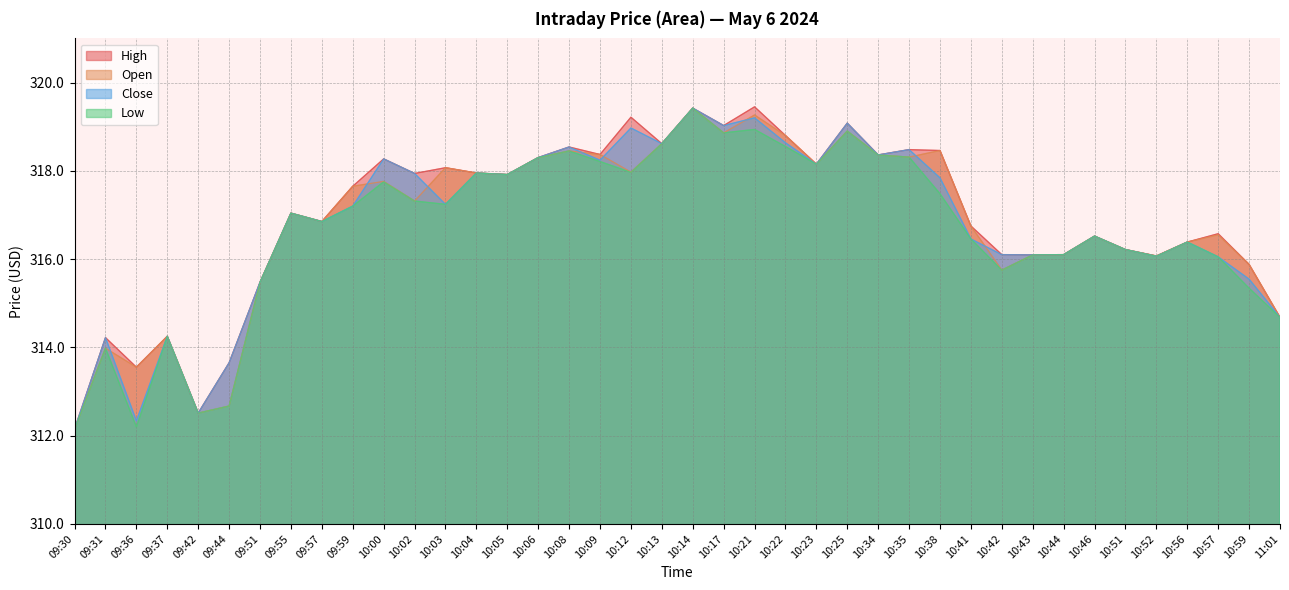

What is the value of the Close point at the 22nd from the left?

319.0